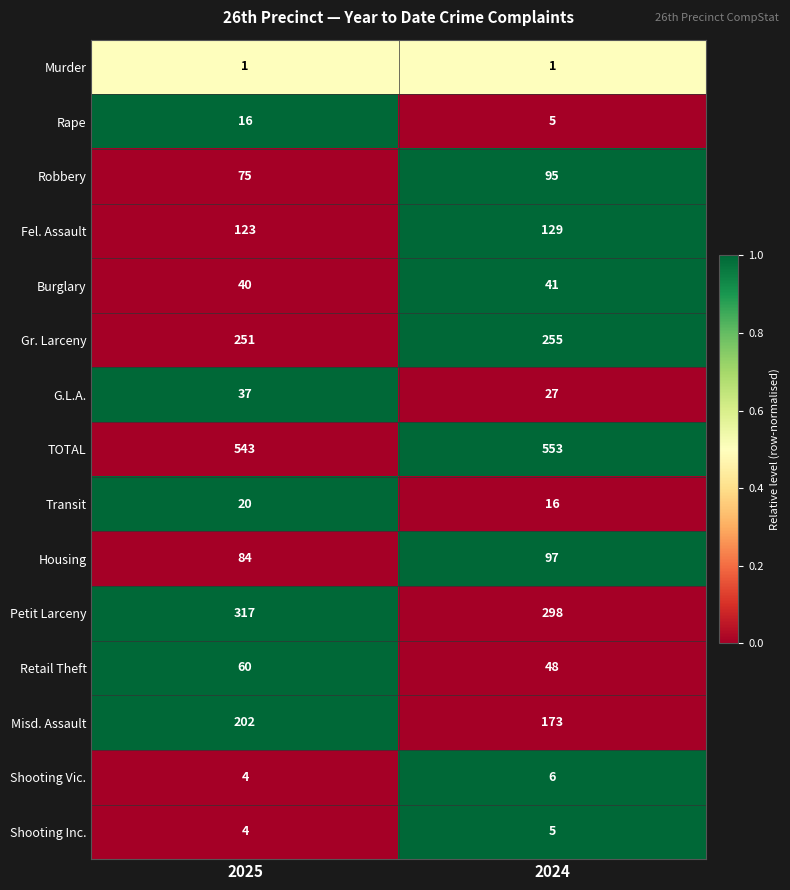

At which category does the chart reach its peak across all series?

2024